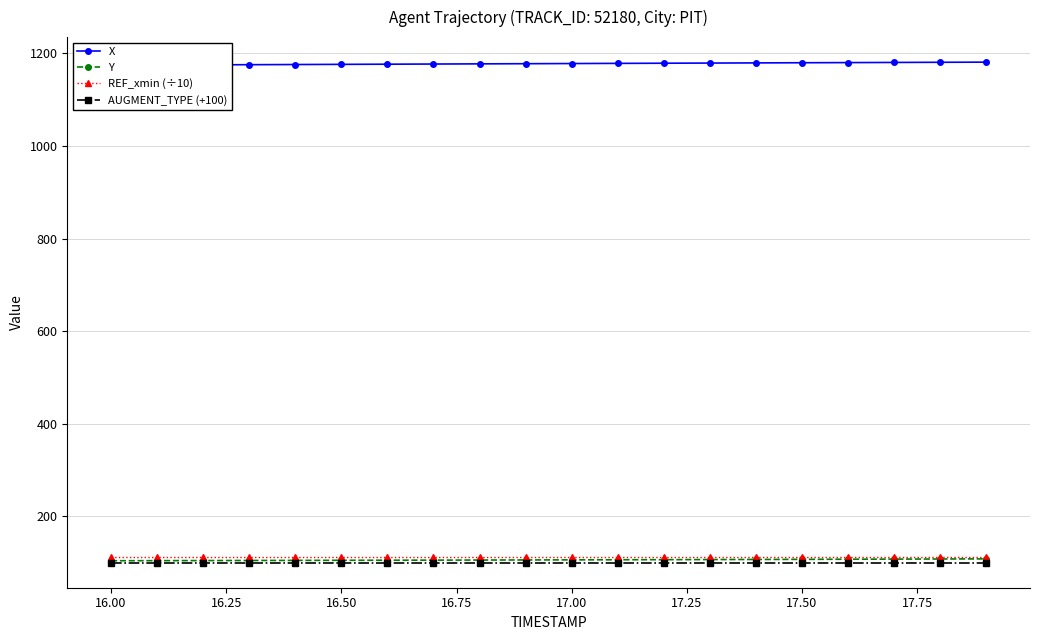

What is the maximum value for REF_xmin (÷10)?

113.1